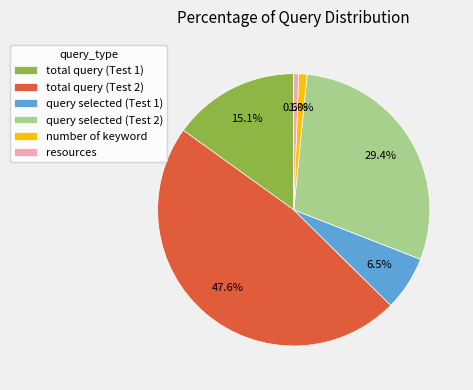

To the nearest percent, what percentage of the pie is total query (Test 2)?

48%